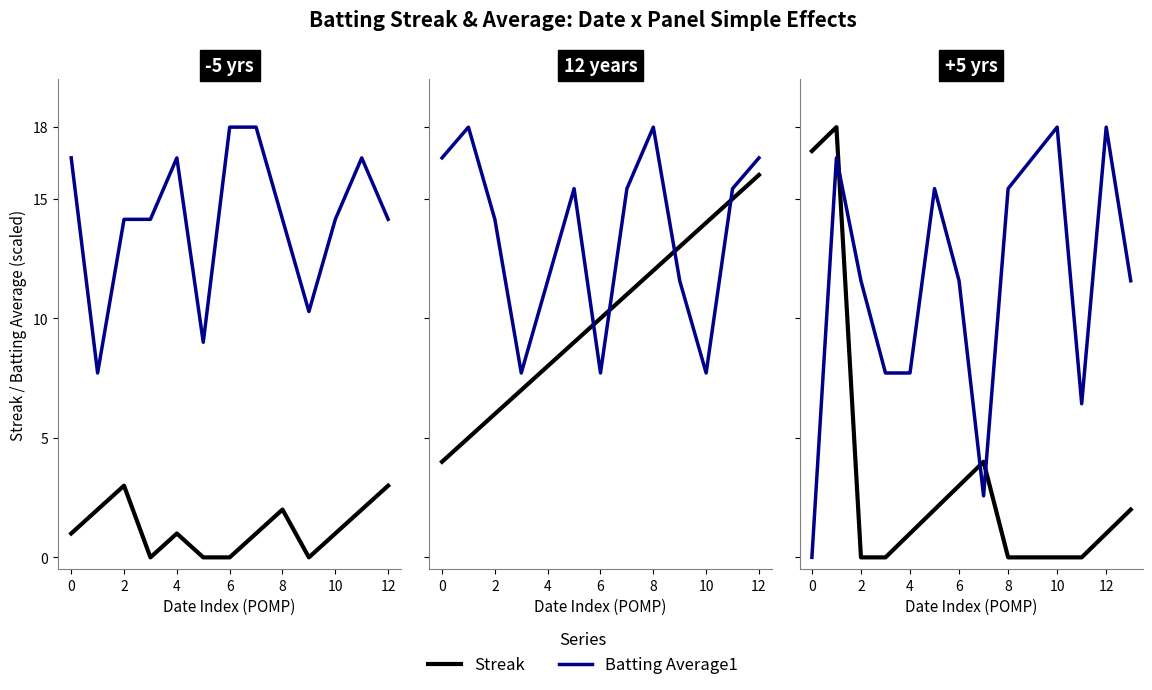

Read the Streak value at 8.

2.0